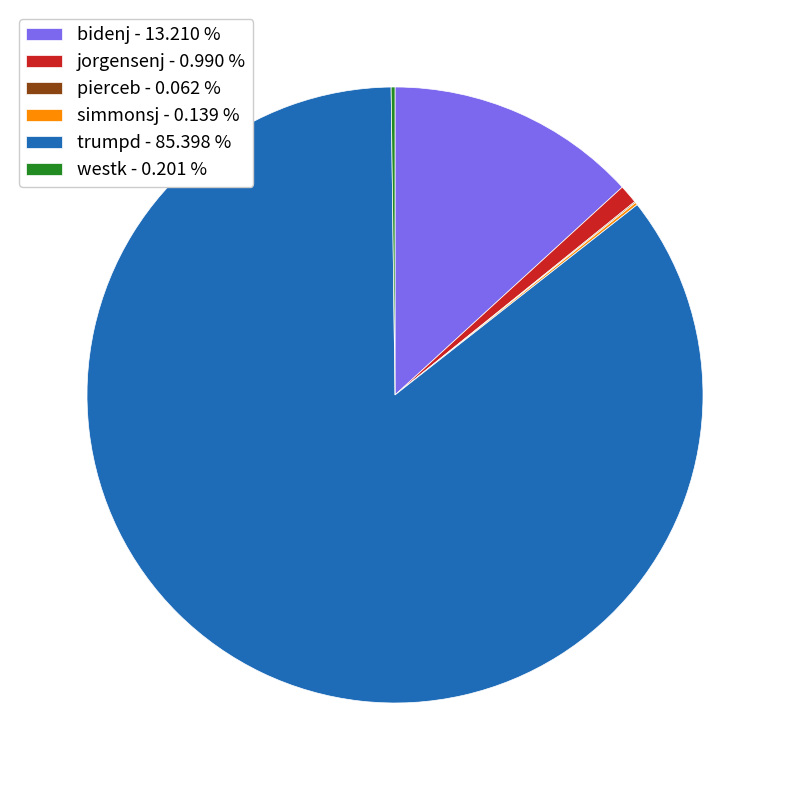

Does jorgensenj - 0.990 % represent more than half of the total?

No